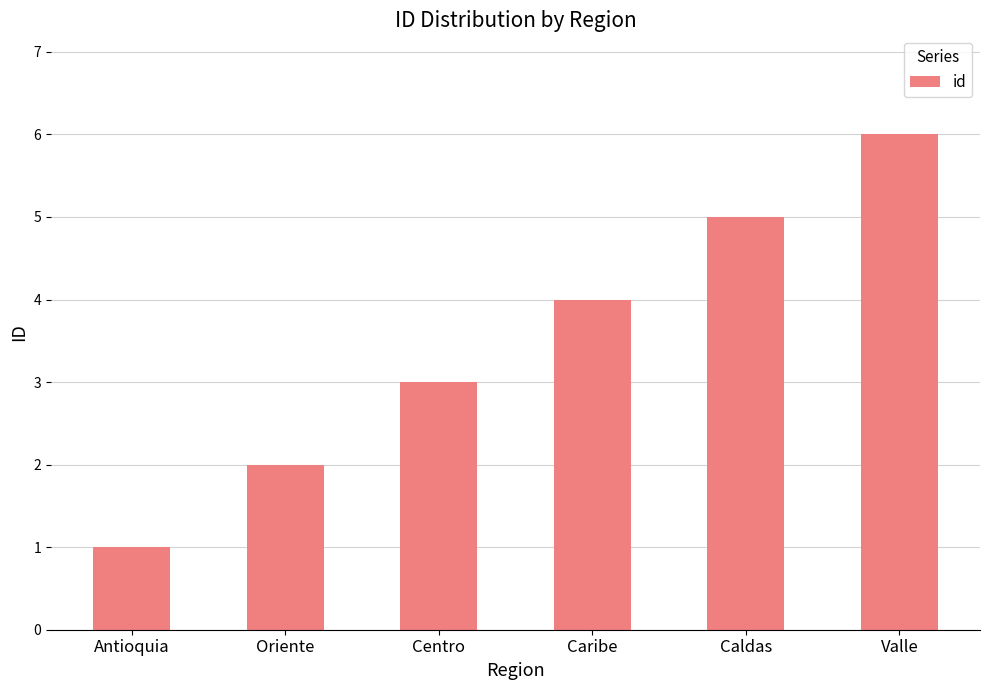

Which category has the lowest value across all series?

Antioquia